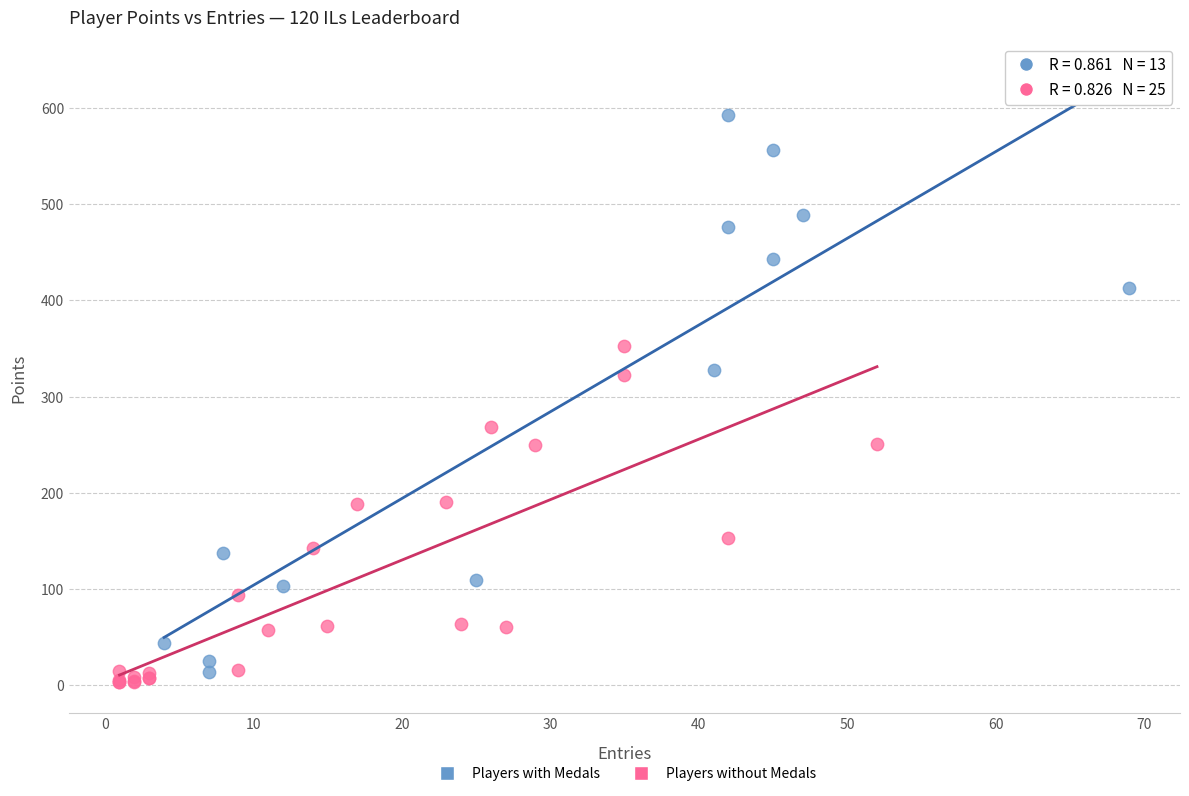

Which series has the widest spread of Y values?

Players with Medals